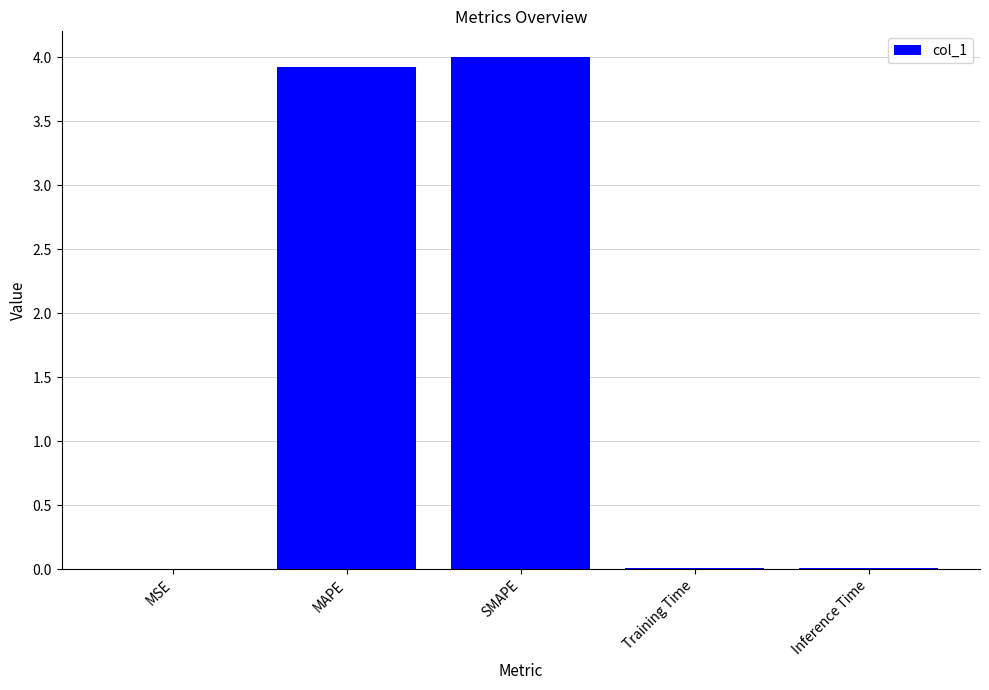

Are the bars grouped side by side (vs. stacked)?

No